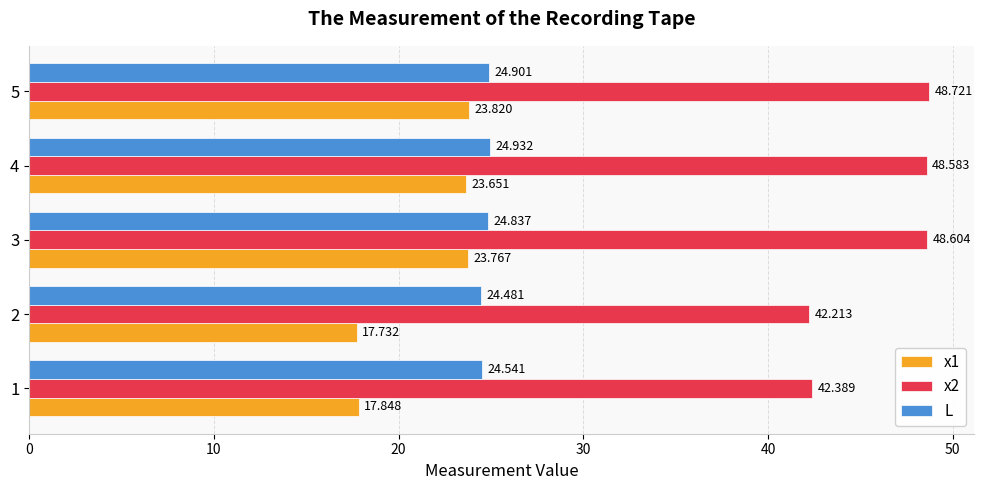

What are all the series names shown in the legend?

x1, x2, L